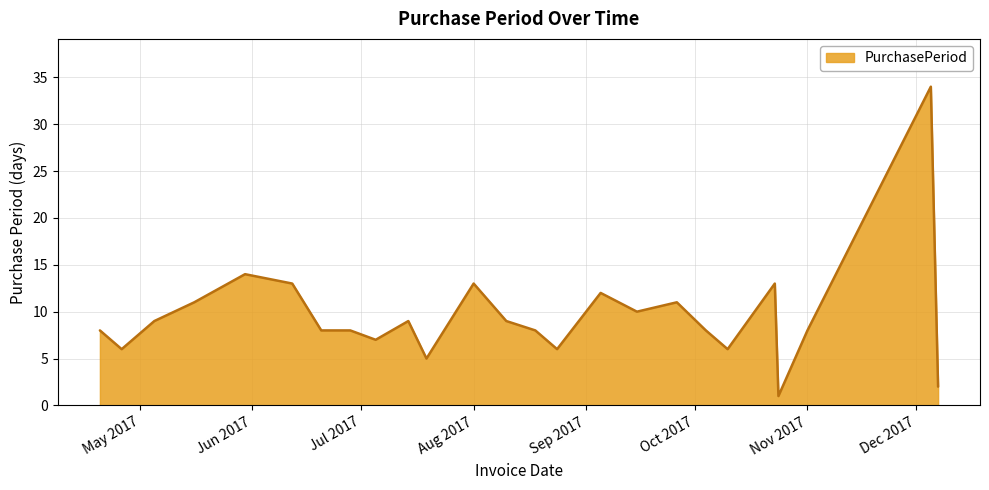

Reading left to right, what are all the values shown in this chart?

8	6	9	11	14	13	8	8	7	9	5	13	9	8	6	12	10	11	8	6	13	1	8	34	2